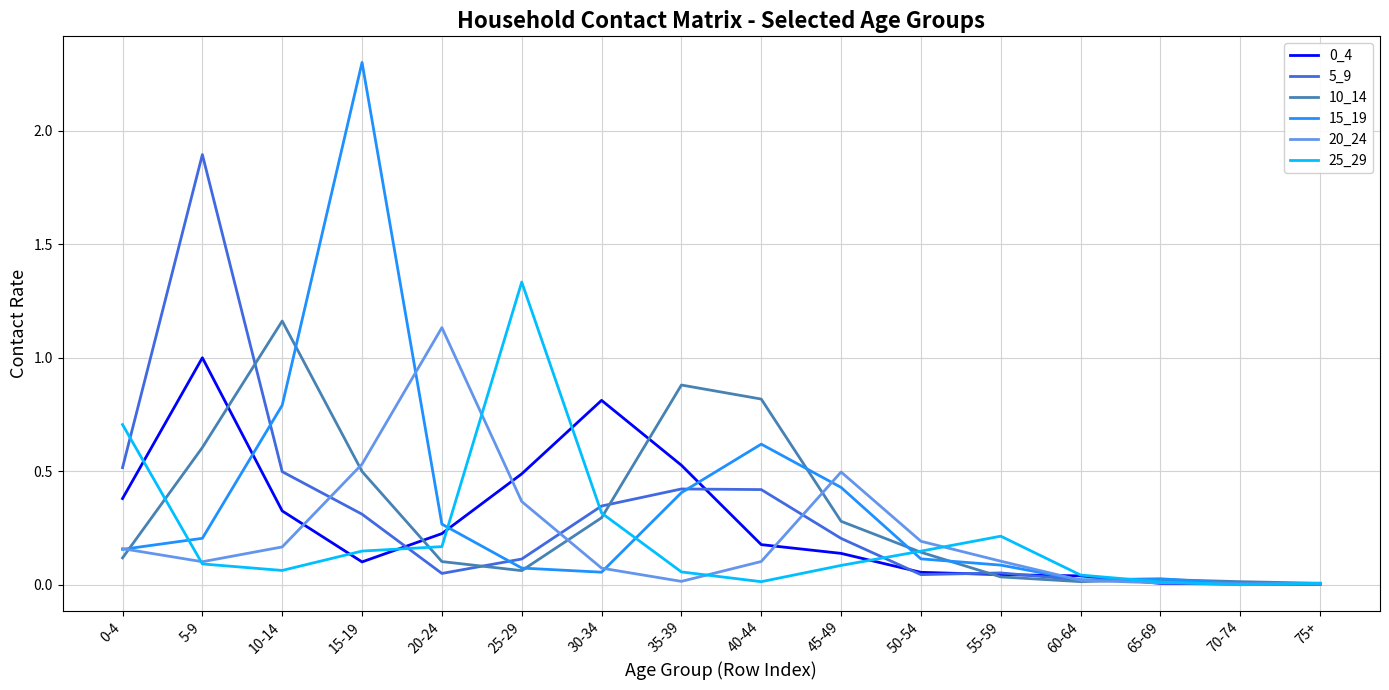

Is it true that 5_9 equals 0.1 at 20-24?

True